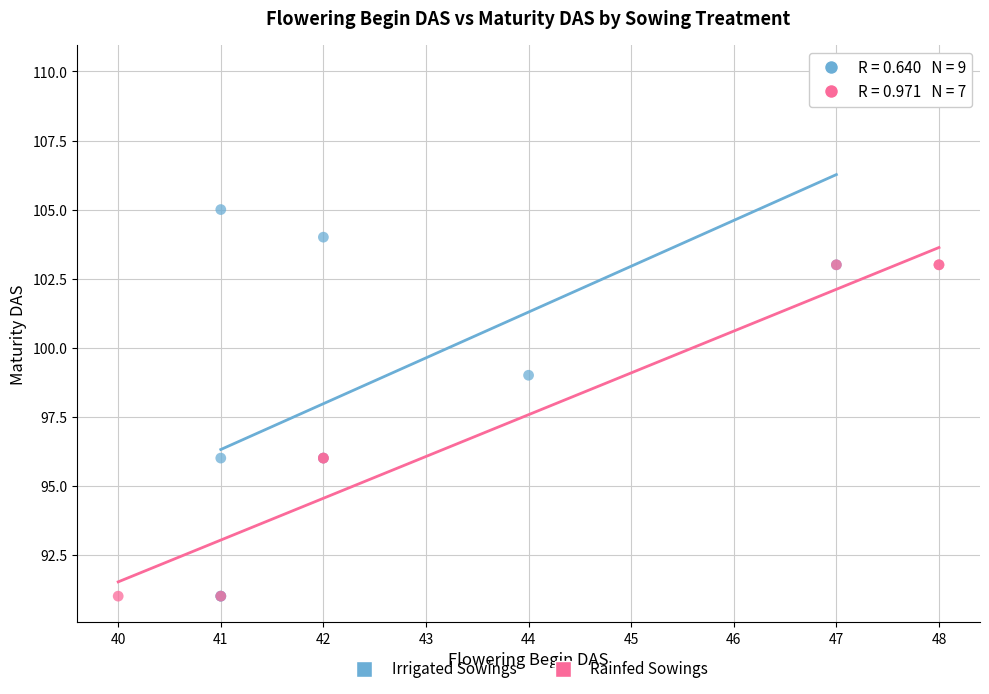

Which series contains the highest Y value?

Irrigated Sowings